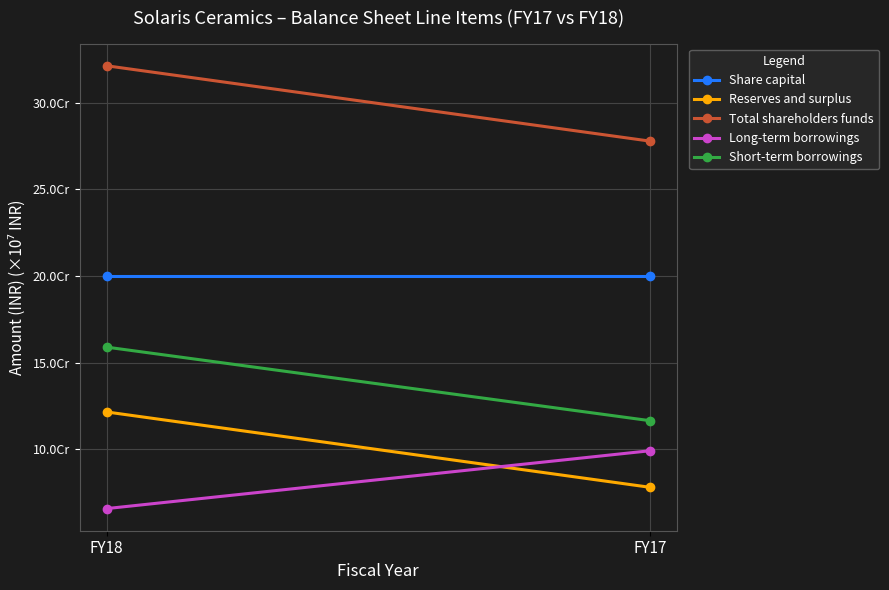

Between FY17 and FY18, which is larger?

FY17